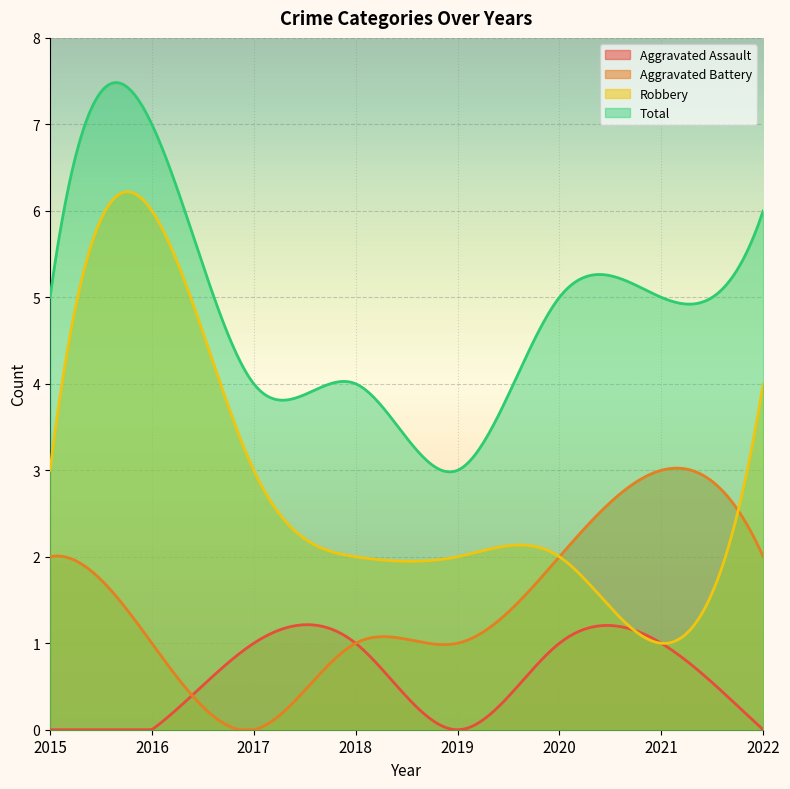

List the labels in order of Aggravated Assault value, smallest first.

2015, 2016, 2019, 2022, 2017, 2018, 2020, 2021